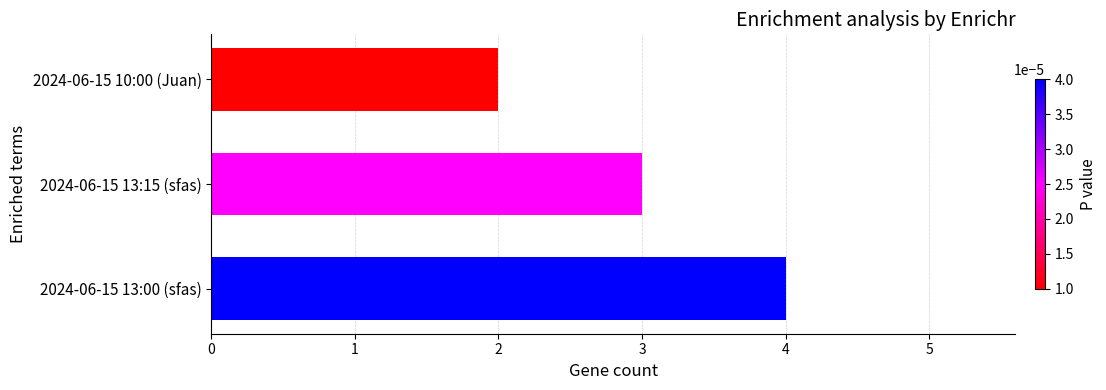

What is the sum of all values?

9